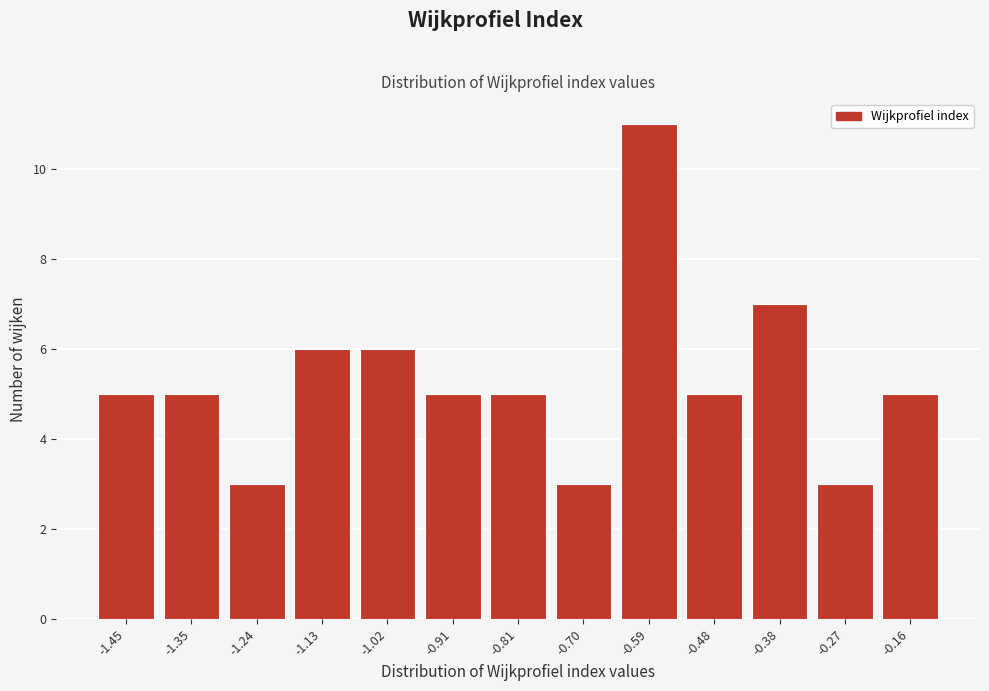

Reading left to right, what are all the values shown in this chart?

-1.45=5	-1.35=5	-1.24=3	-1.13=6	-1.02=6	-0.91=5	-0.81=5	-0.70=3	-0.59=11	-0.48=5	-0.38=7	-0.27=3	-0.16=5